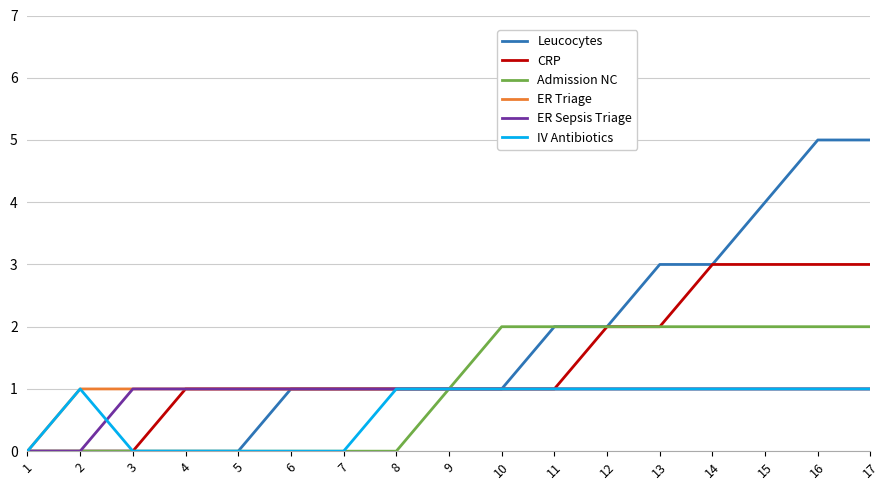

The value of Admission NC at 1 is 0. True or false?

True